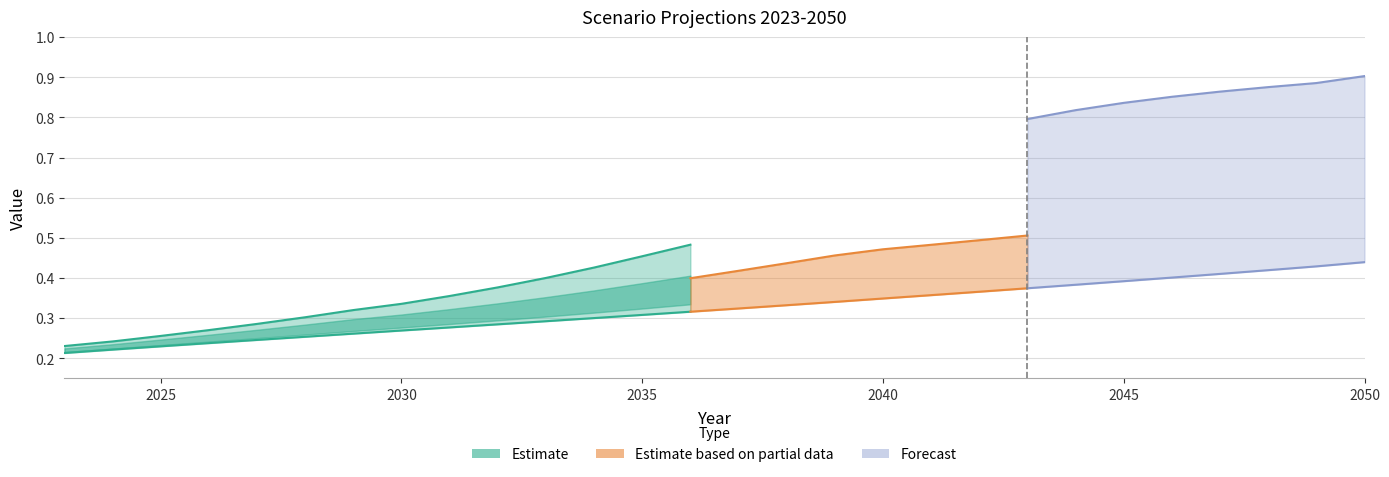

Is it true that CR3 equals 0.2 at 2034?

False